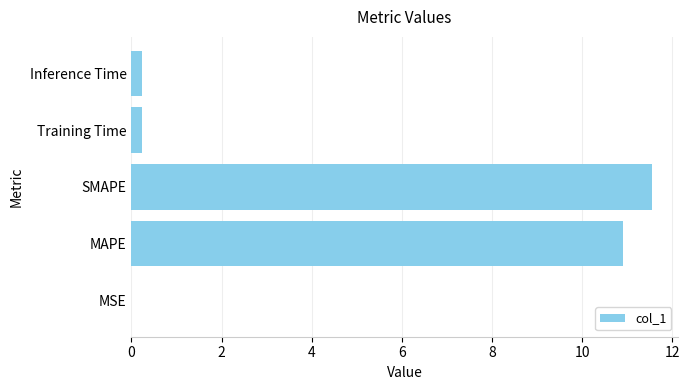

What is the sum of all values?

22.9